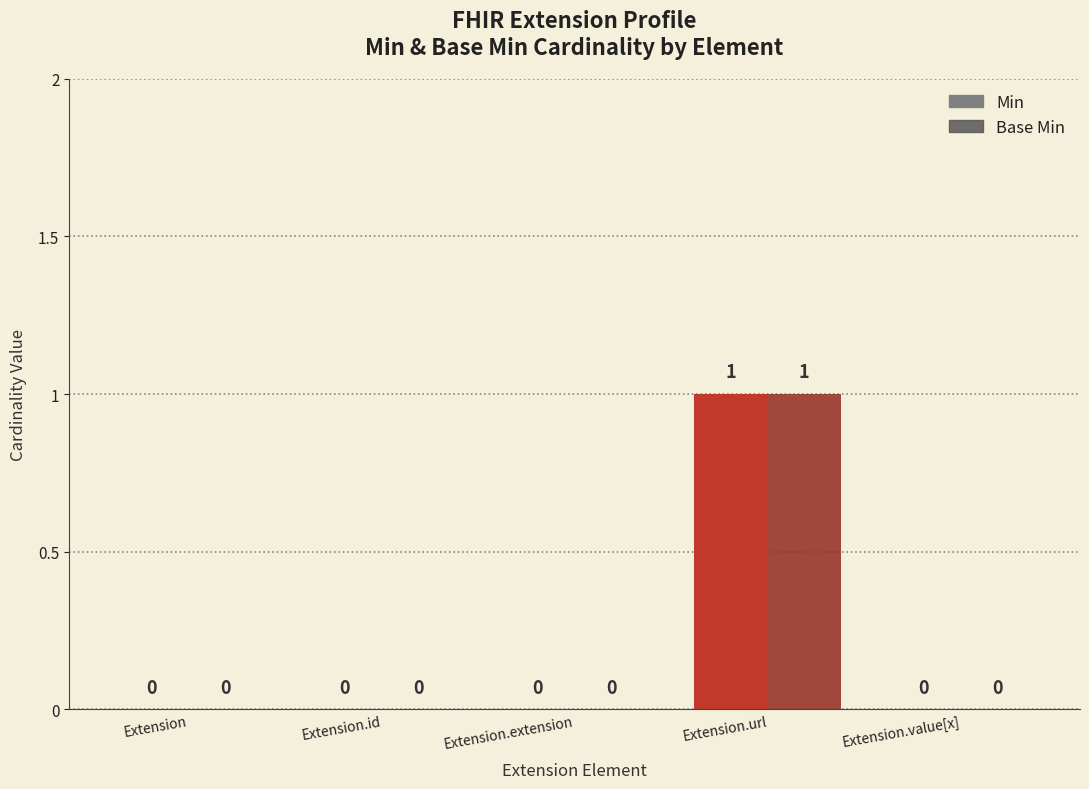

At which category is the sum across all series the highest?

Extension.url